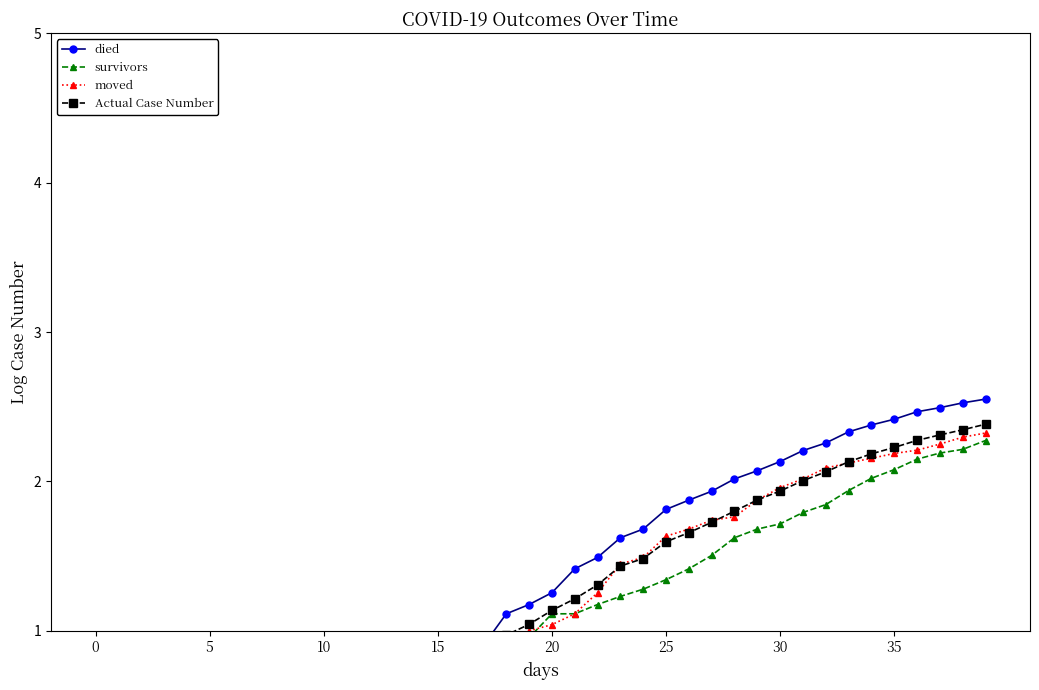

What is the label of the 21st point from the left?

20